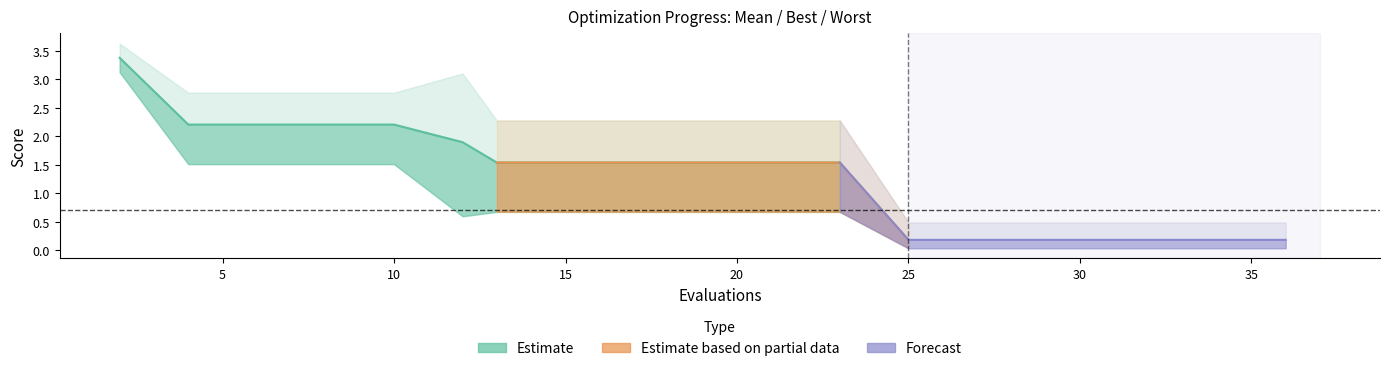

Reading left to right, transcribe all the data shown in this chart.

mean: 2=3.4	4=2.2	6=2.2	8=2.2	10=2.2	12=1.9	13=1.5	15=1.5	17=1.5	19=1.5	21=1.5	23=1.5	25=0.2	27=0.2	29=0.2	30=0.2	31=0.2	32=0.2	34=0.2	36=0.2
best: 2=3.1	4=1.5	6=1.5	8=1.5	10=1.5	12=0.6	13=0.7	15=0.7	17=0.7	19=0.7	21=0.7	23=0.7	25=0.0	27=0.0	29=0.0	30=0.0	31=0.0	32=0.0	34=0.0	36=0.0
worst: 2=3.6	4=2.8	6=2.8	8=2.8	10=2.8	12=3.1	13=2.3	15=2.3	17=2.3	19=2.3	21=2.3	23=2.3	25=0.5	27=0.5	29=0.5	30=0.5	31=0.5	32=0.5	34=0.5	36=0.5